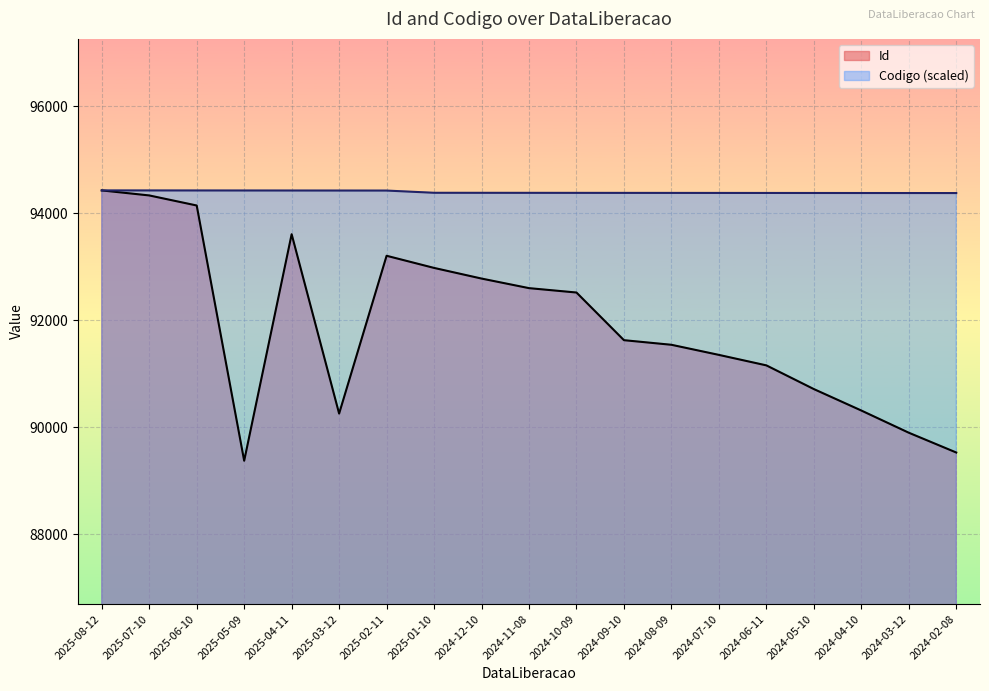

Is it true that Id equals 92977.0 at 2025-01-10?

True